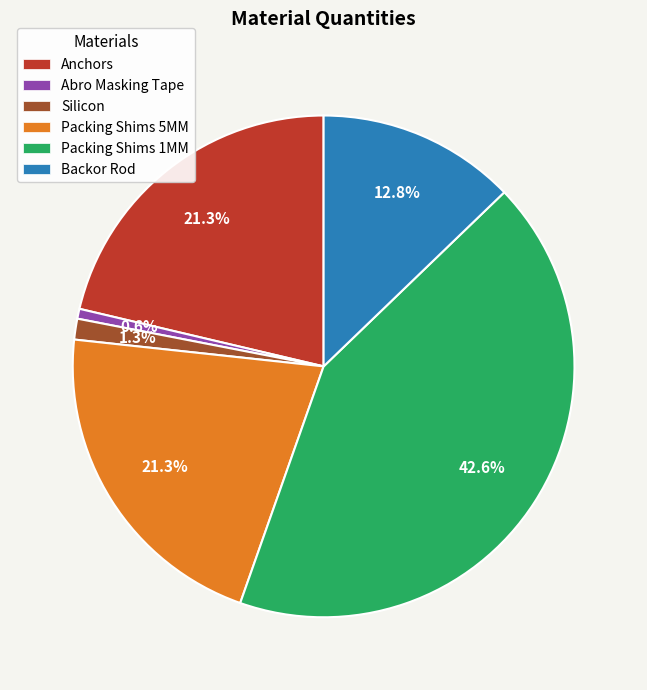

To the nearest percent, what is the difference between the largest and smallest slice percentages?

42%